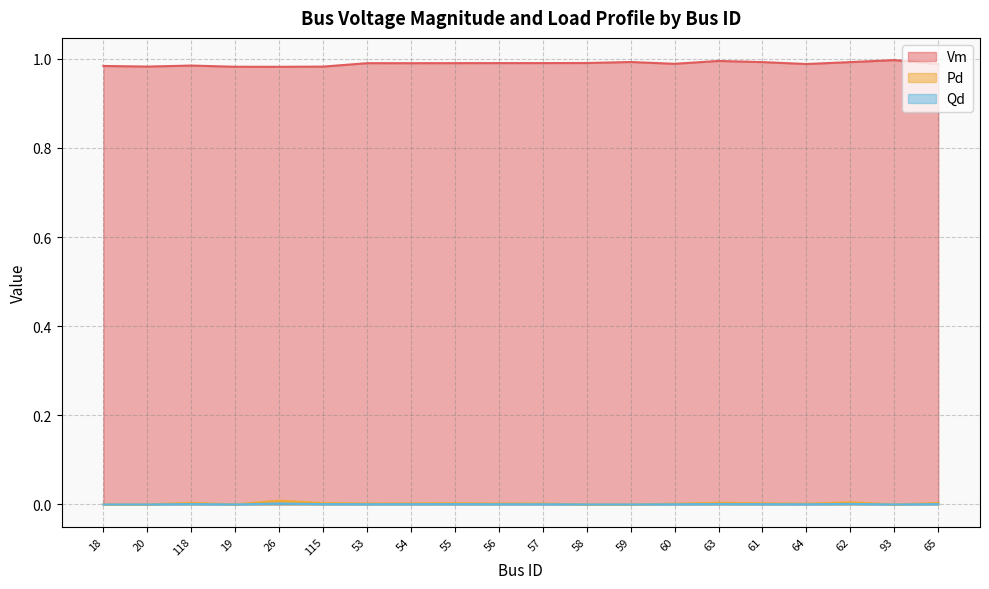

Which series has the largest total across all categories?

Vm